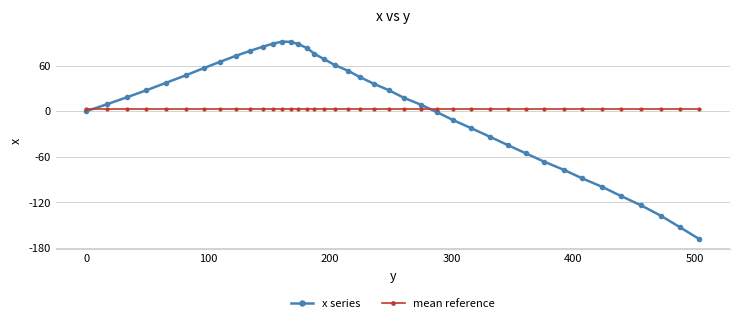

List the series in order of their peak value, highest first.

x series, mean reference